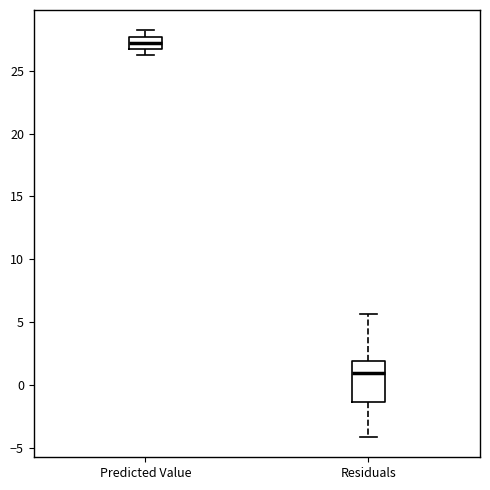

Which box's median line is the lowest?

Residuals